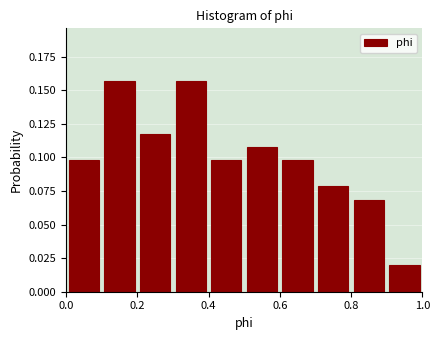

How tall is the bar that spans 0.8 to 0.9 on the x-axis? The values are not printed on the chart, so give them approximately, as read against the axis.

0.070